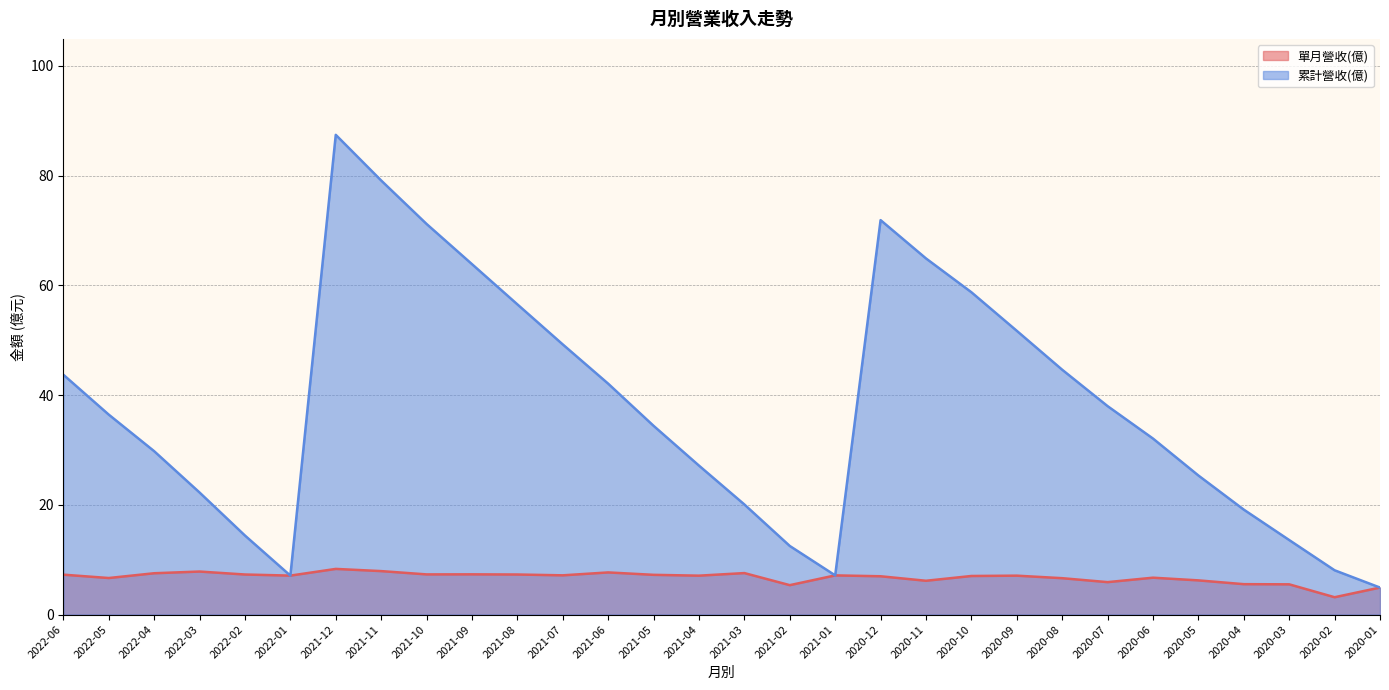

Does the chart have visible grid lines?

Yes